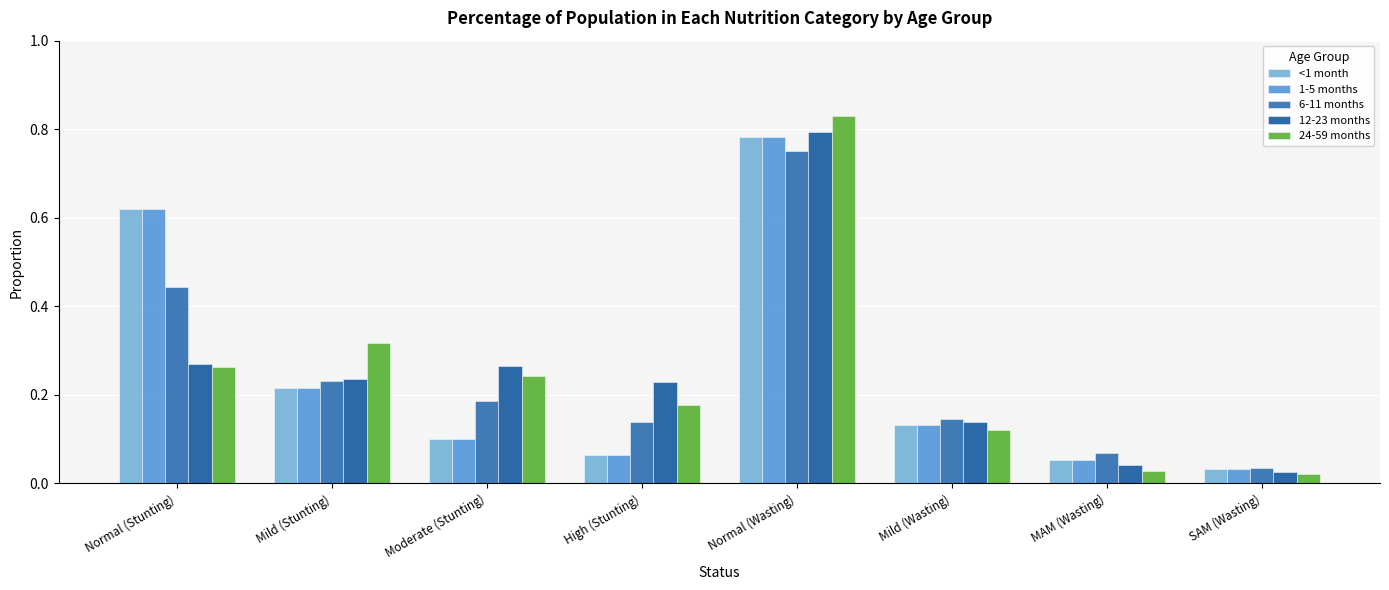

Are the bars grouped side by side (vs. stacked)?

Yes